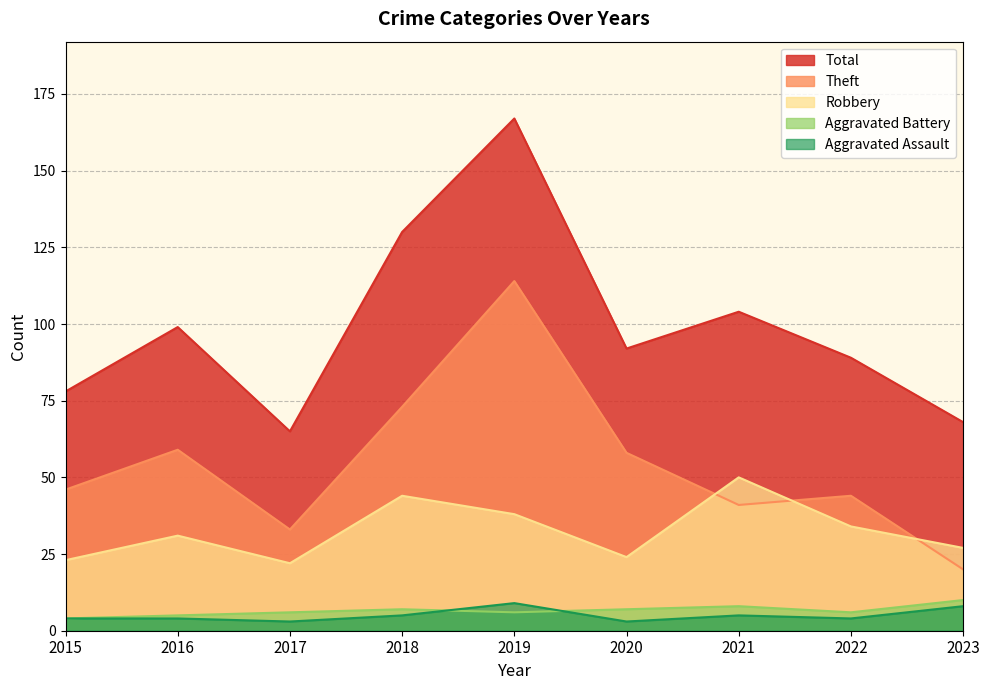

Reading right to left, what are all the values shown in this chart?

Aggravated Assault: 2023=8	2022=4	2021=5	2020=3	2019=9	2018=5	2017=3	2016=4	2015=4
Aggravated Battery: 2023=10	2022=6	2021=8	2020=7	2019=6	2018=7	2017=6	2016=5	2015=4
Robbery: 2023=27	2022=34	2021=50	2020=24	2019=38	2018=44	2017=22	2016=31	2015=23
Theft: 2023=20	2022=44	2021=41	2020=58	2019=114	2018=73	2017=33	2016=59	2015=46
Total: 2023=68	2022=89	2021=104	2020=92	2019=167	2018=130	2017=65	2016=99	2015=78